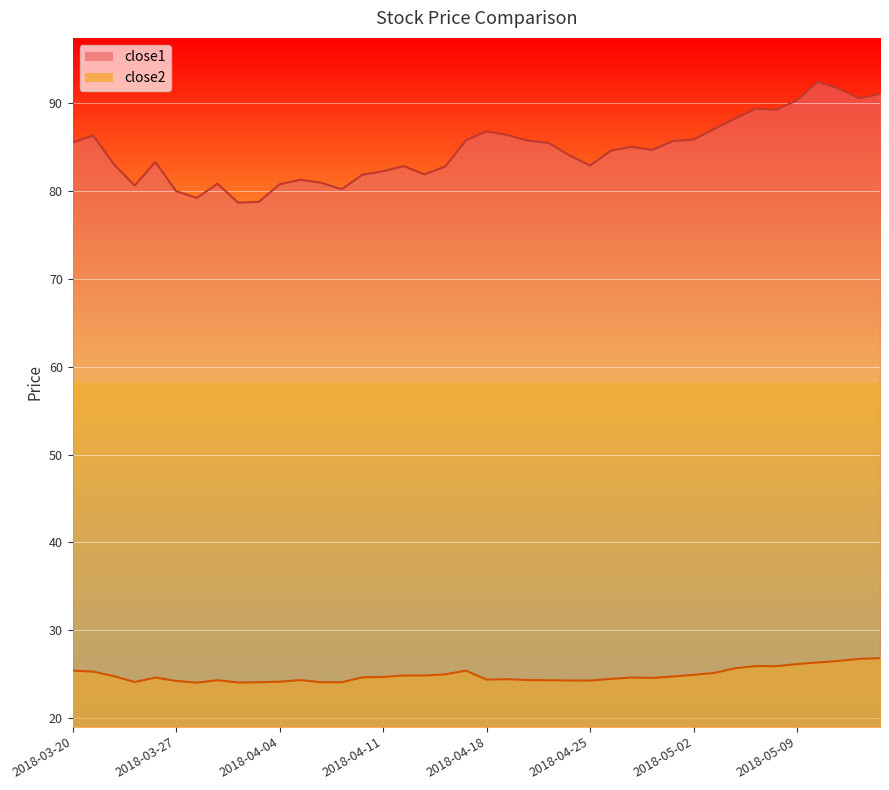

What is the spread (max minus min) of values at 2018-05-01?

60.9